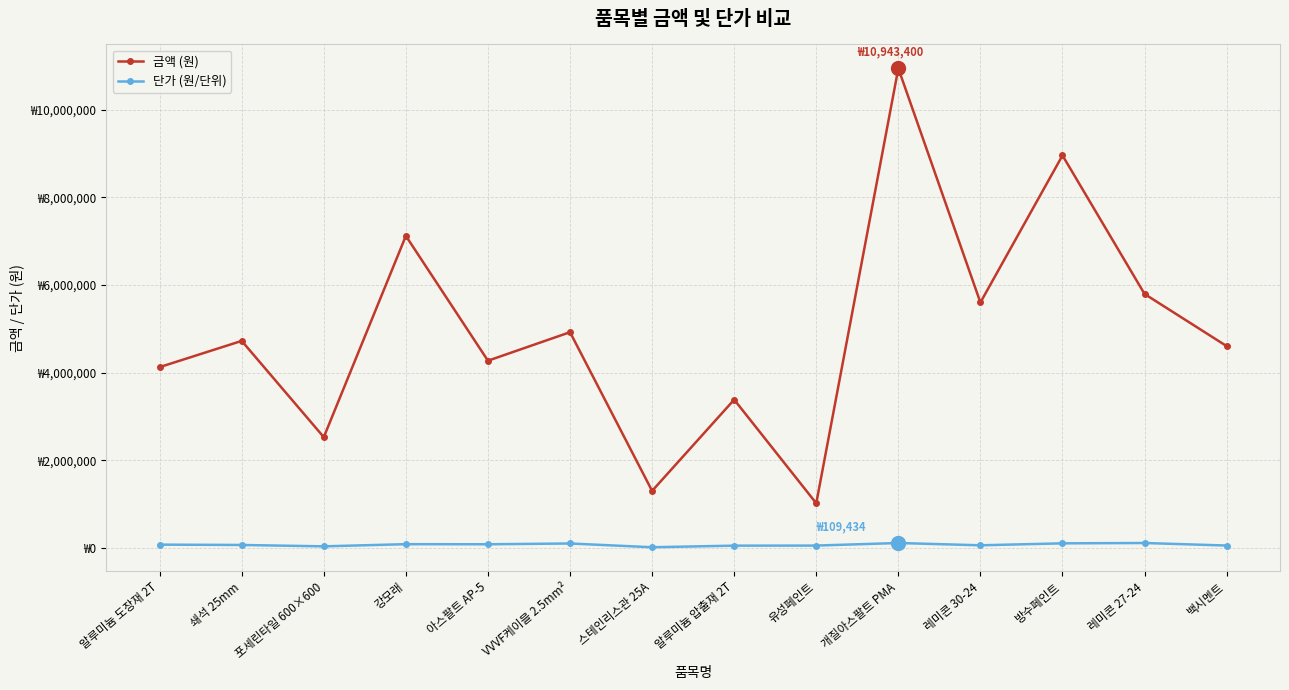

What is the difference between the maximum and second lowest values in the 금액 (원) series?

9644338